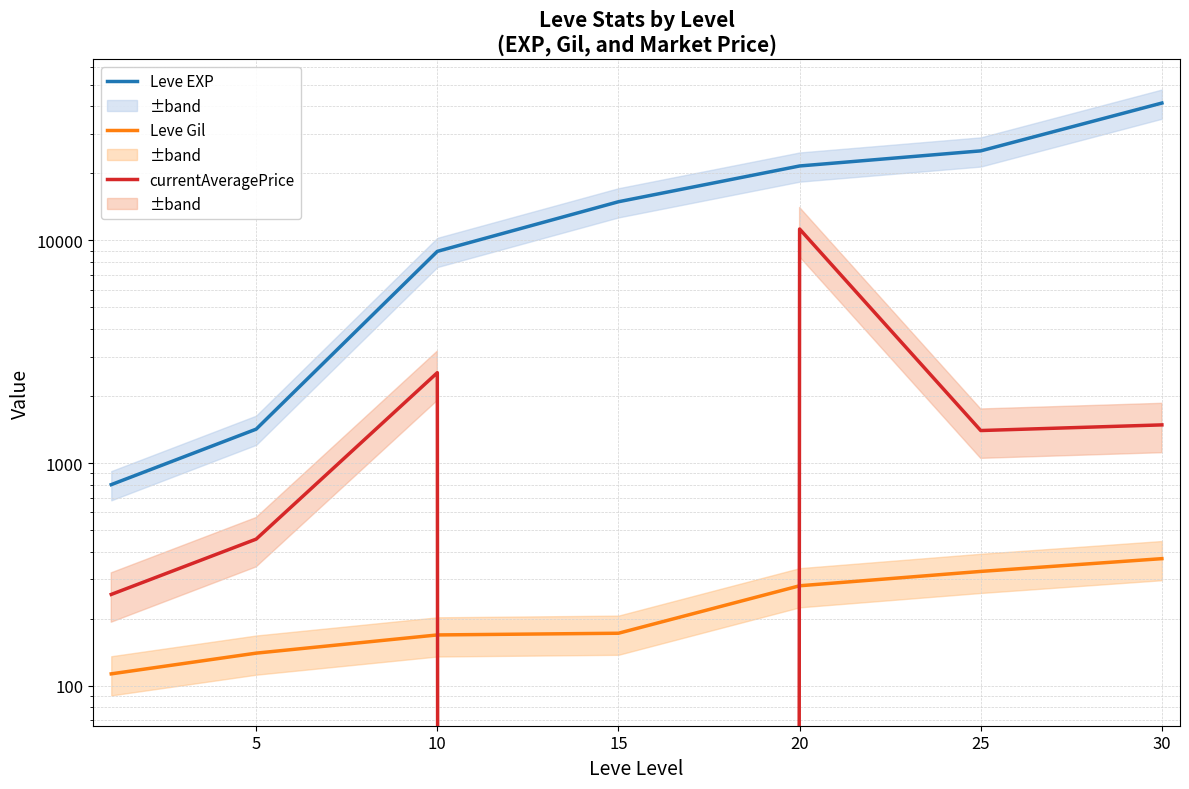

What is the greatest value displayed?

41410.0